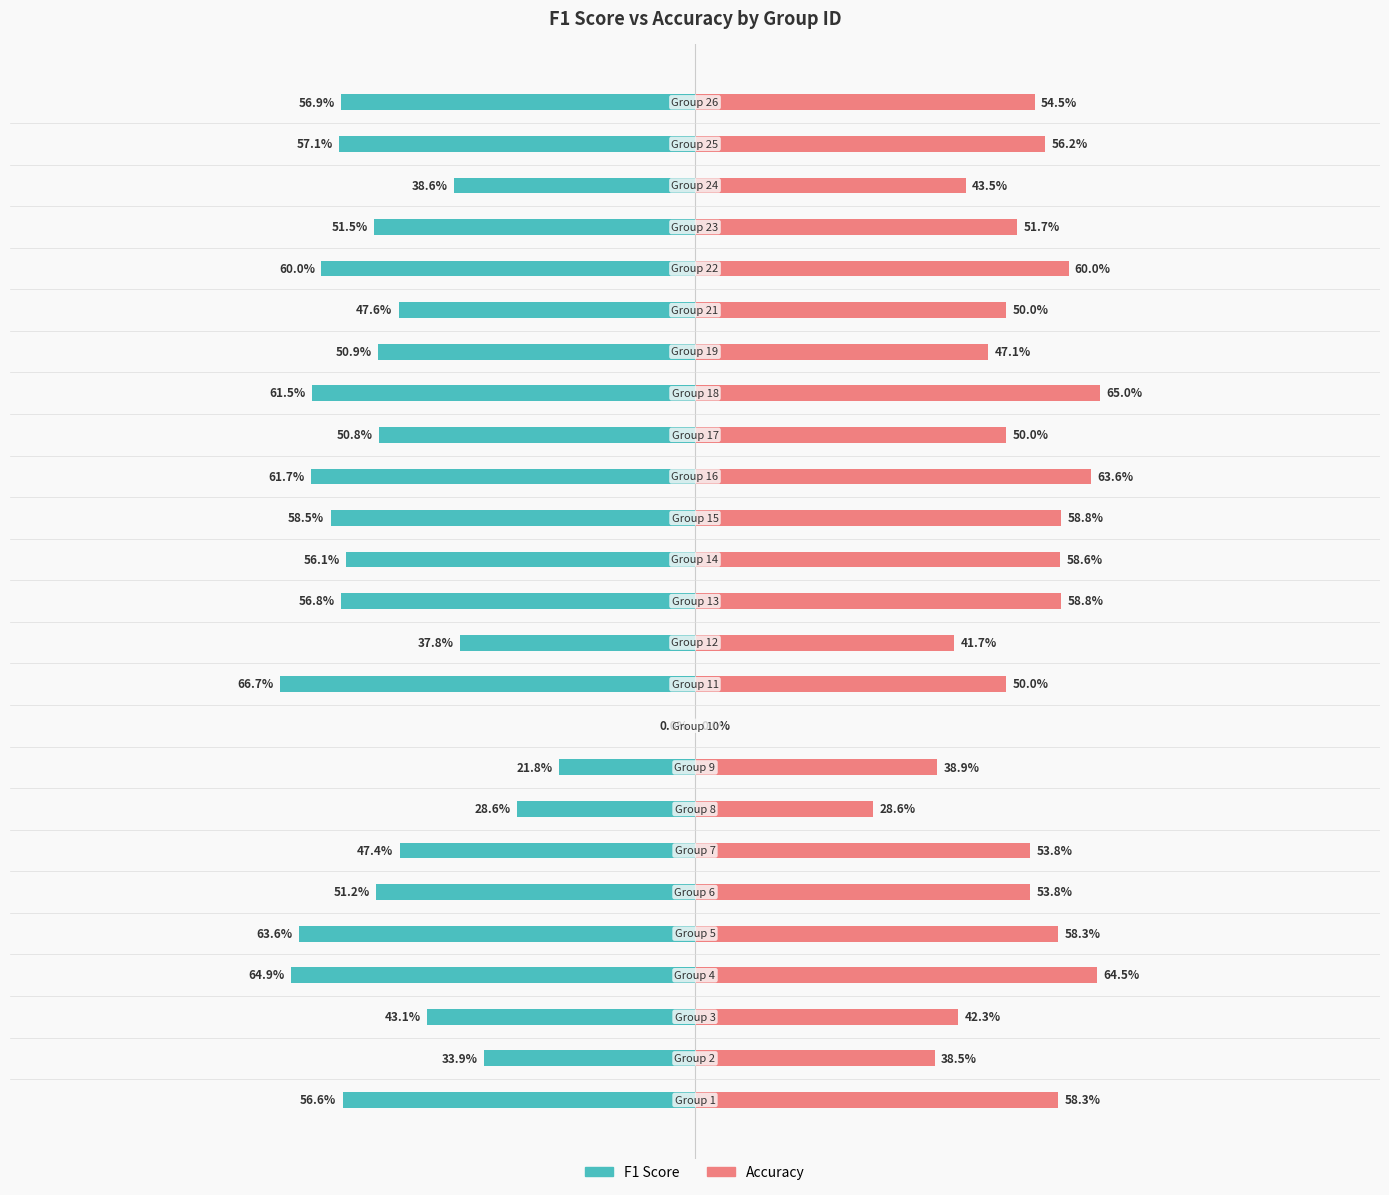

Are the bars horizontal?

Yes